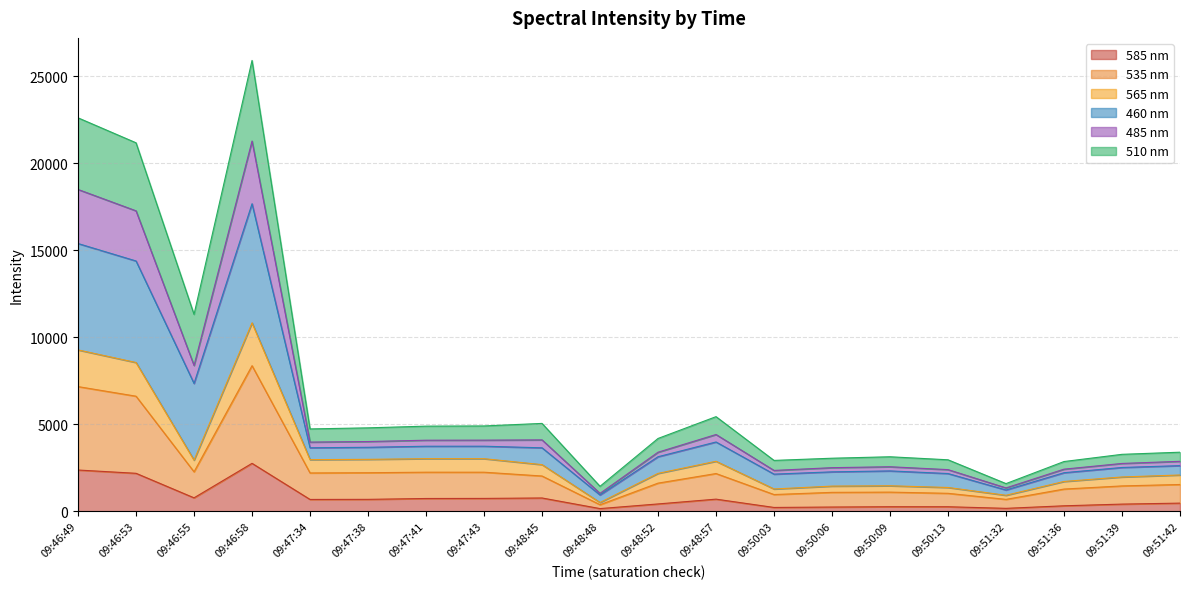

Read the 535 nm value at 09:50:09.

1098.5